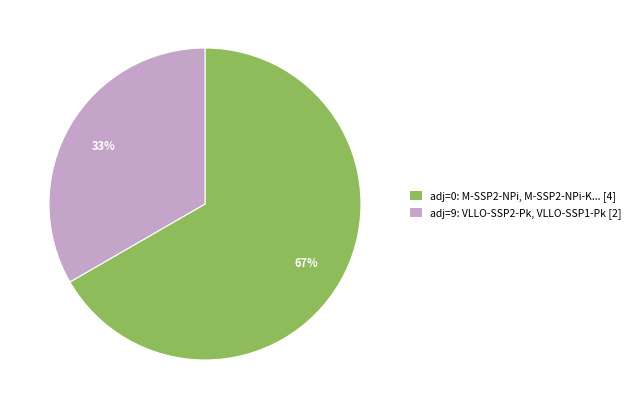

Is there a majority slice in this chart?

Yes